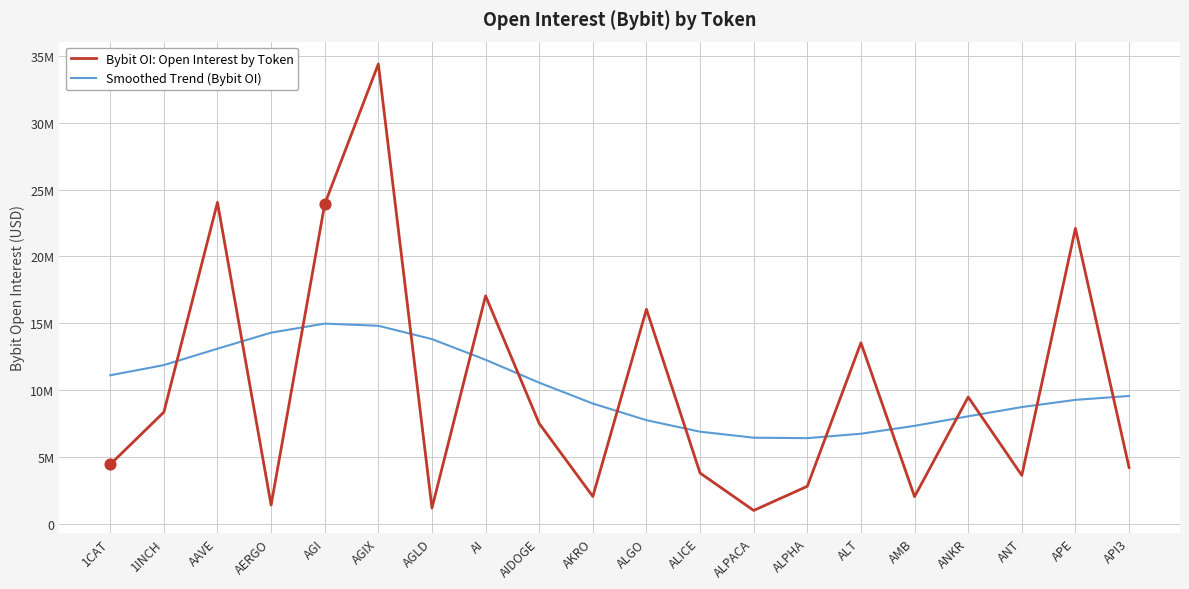

Which series has the largest total across all categories?

Bybit OI: Open Interest by Token